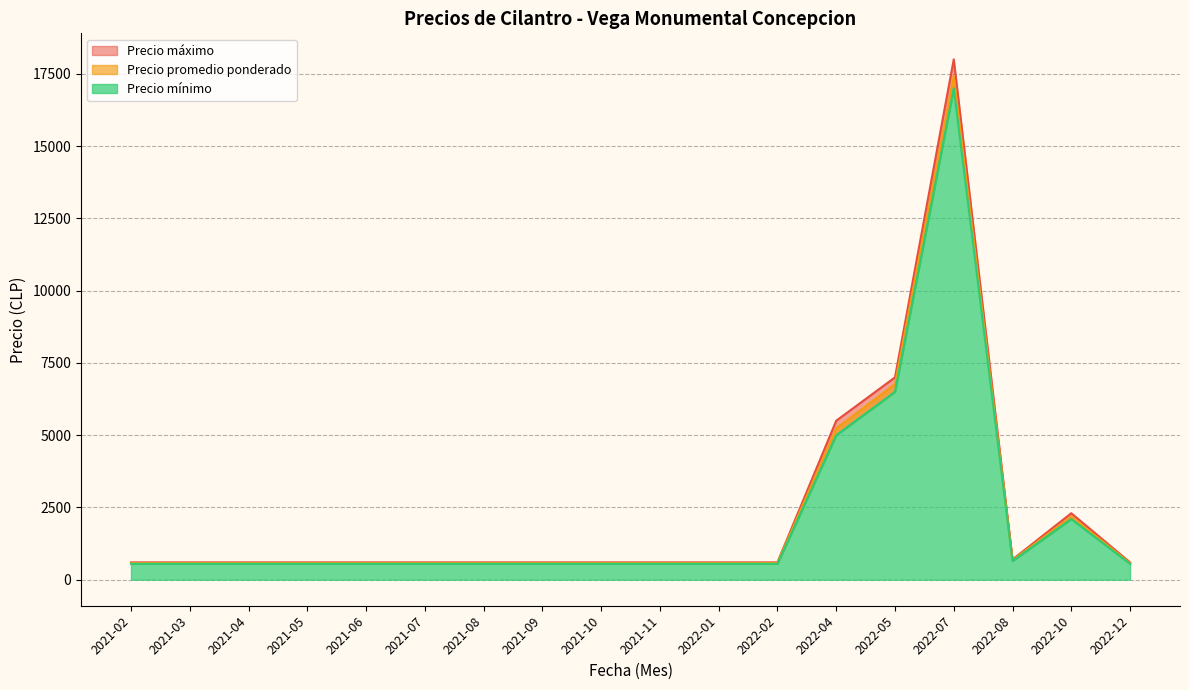

What is the difference between the maximum and minimum values in the Precio minimo series?

16500